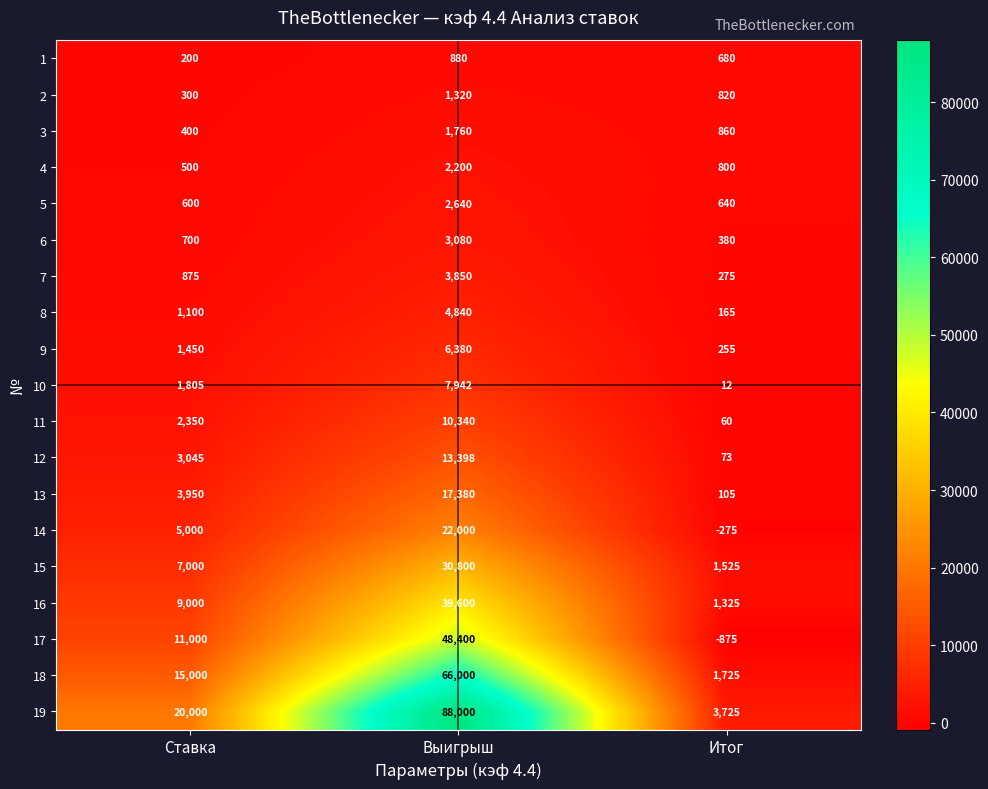

Rank the series at Итог from highest to lowest value.

19, 18, 15, 16, 3, 2, 4, 1, 5, 6, 7, 9, 8, 13, 12, 11, 10, 14, 17